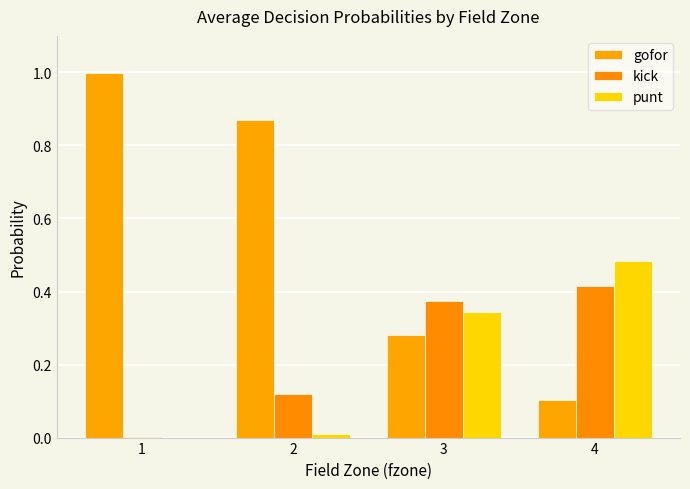

What is the value of the kick bar at the 2nd from the left?

0.1